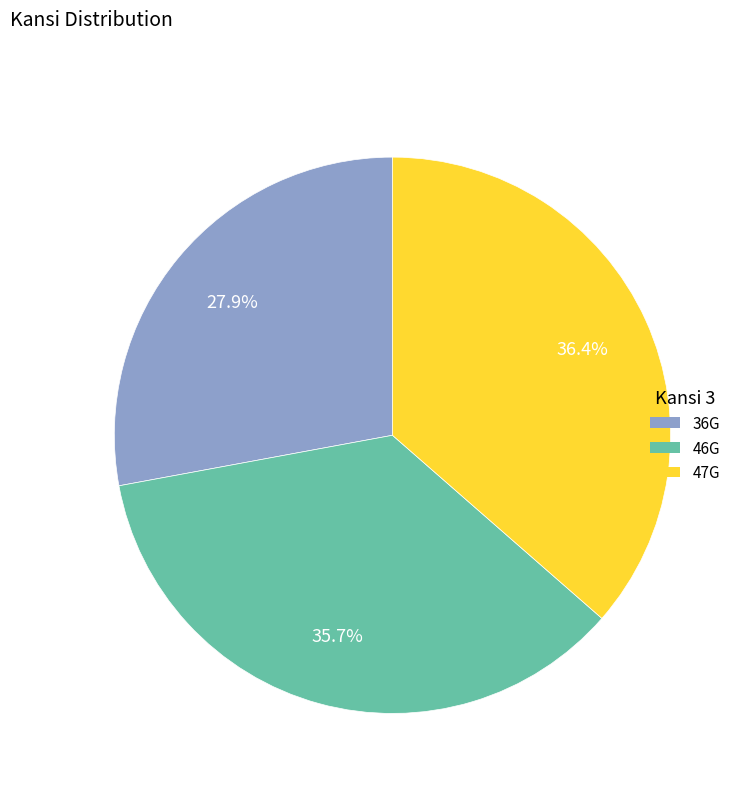

Which category has the smallest portion of the pie?

36G